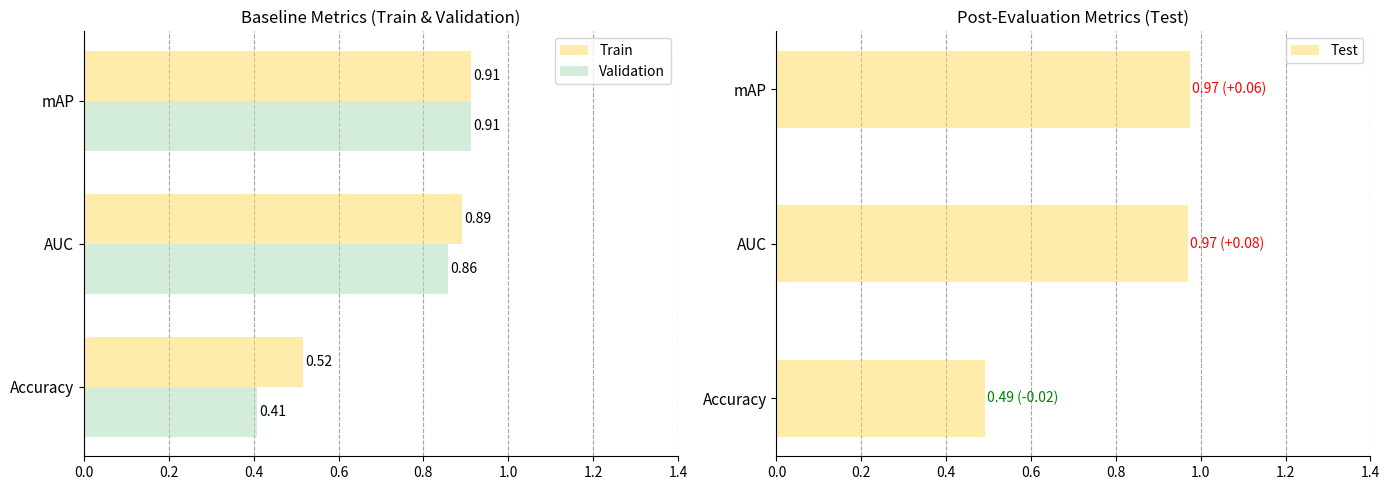

Which category has the lowest value in the Train series?

Accuracy